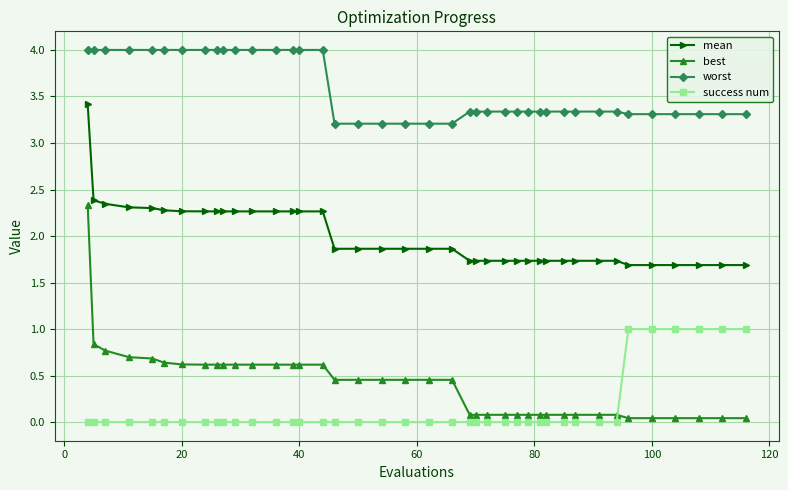

True or false: worst and mean intersect in this chart.

False